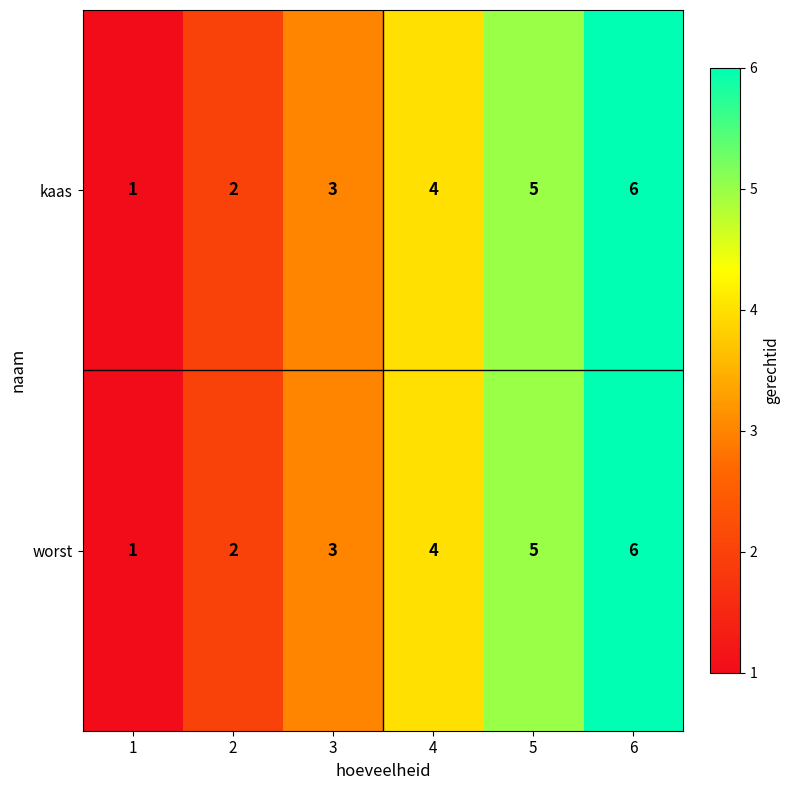

Count the kaas values in the range 2 to 5.

4